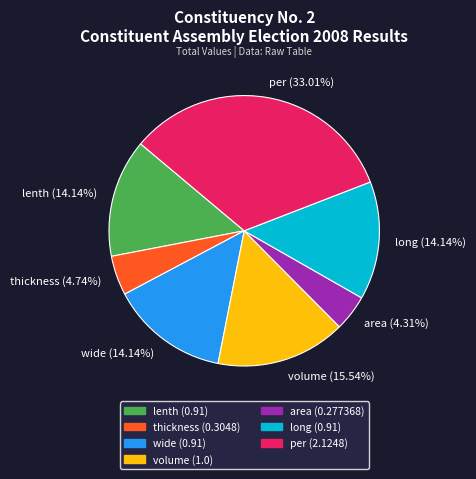

Is the sum of wide (14.14%) and volume (15.54%) greater than half?

No